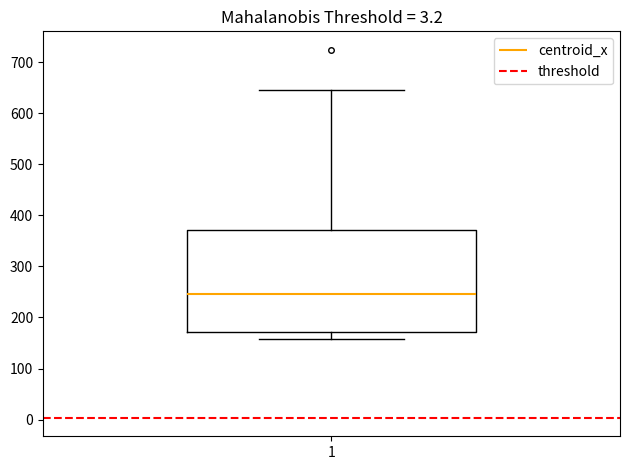

Where does the lower whisker of the box at x = 1 end on the y-axis? The values are not printed on the chart, so give them approximately, as read against the axis.

160